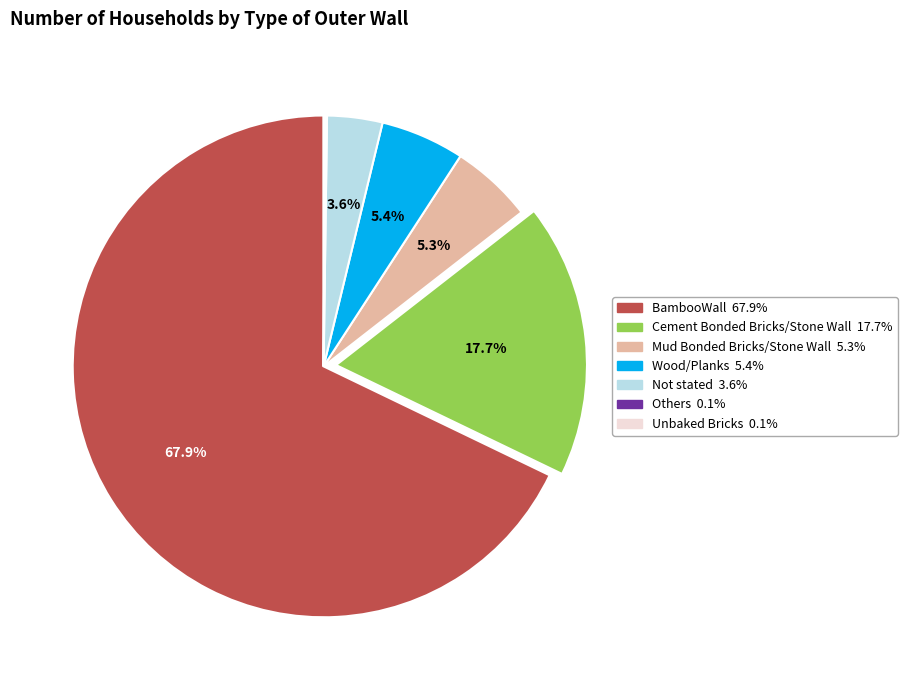

What is the largest slice in the pie chart?

BambooWall